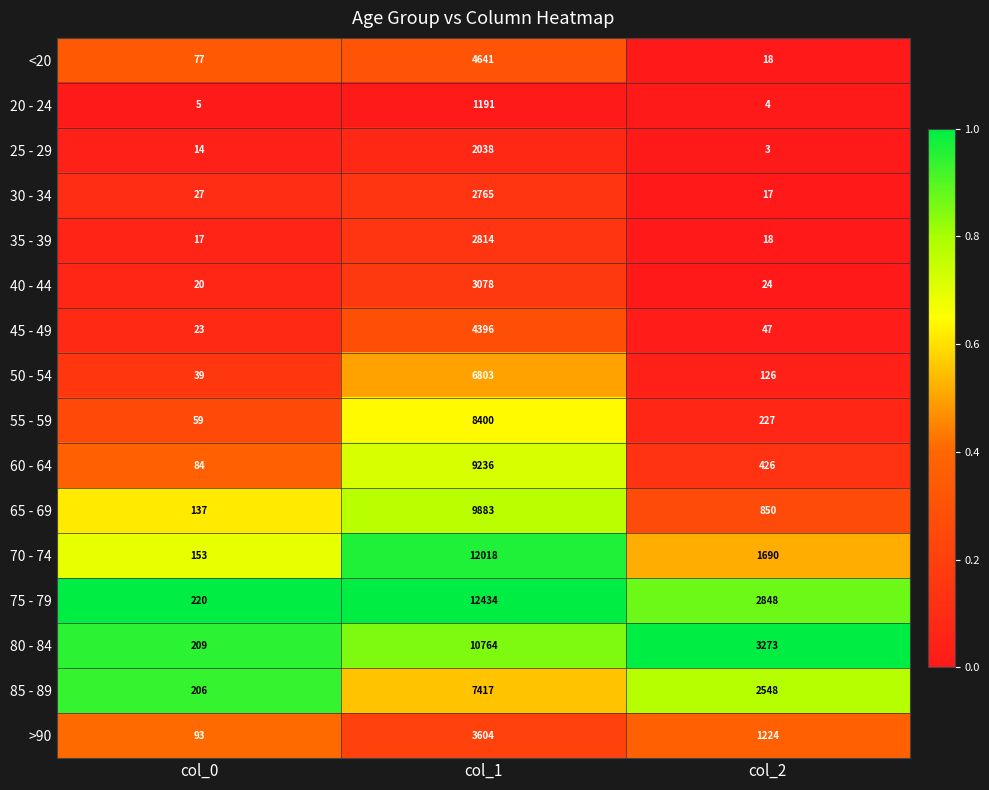

What is the average value of the 65 - 69 series?

3623